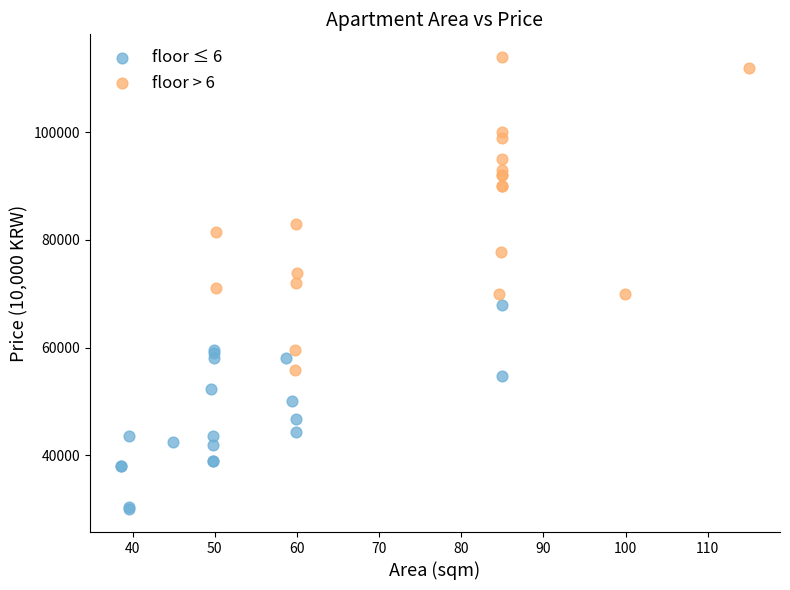

Which series has the largest Y range (max minus min)?

floor > 6